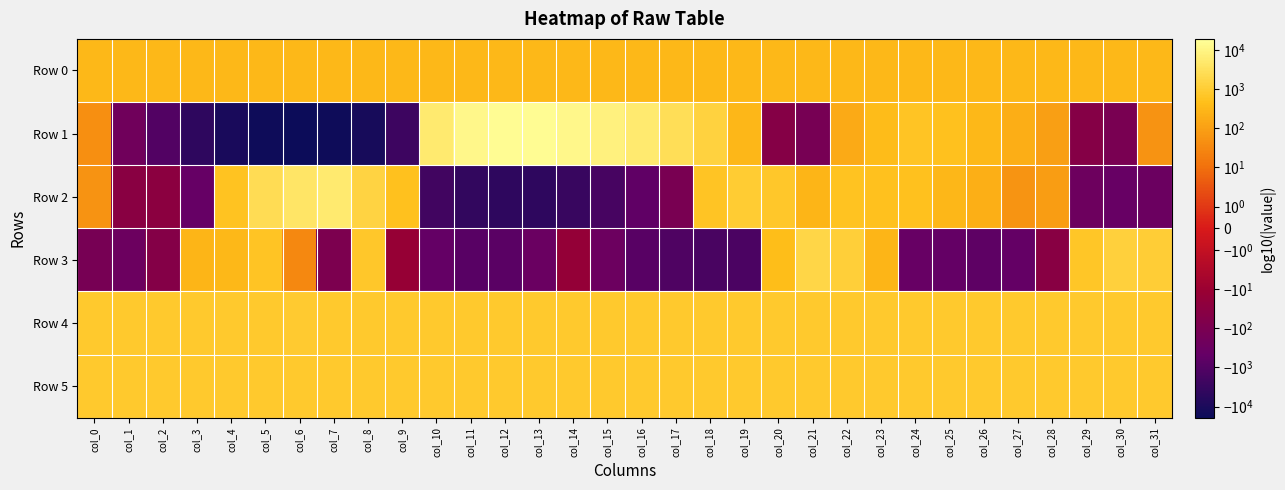

How many series are shown in this chart?

6